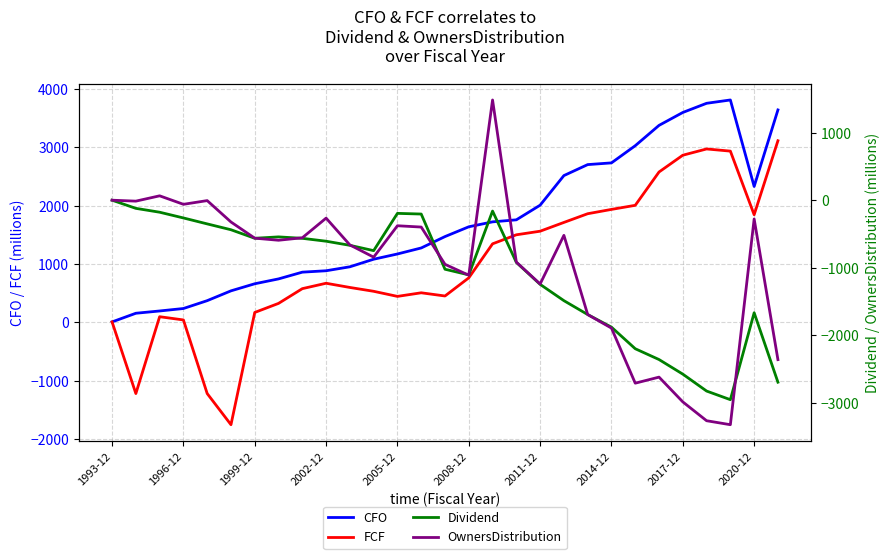

Which series has the widest spread of values?

FCF